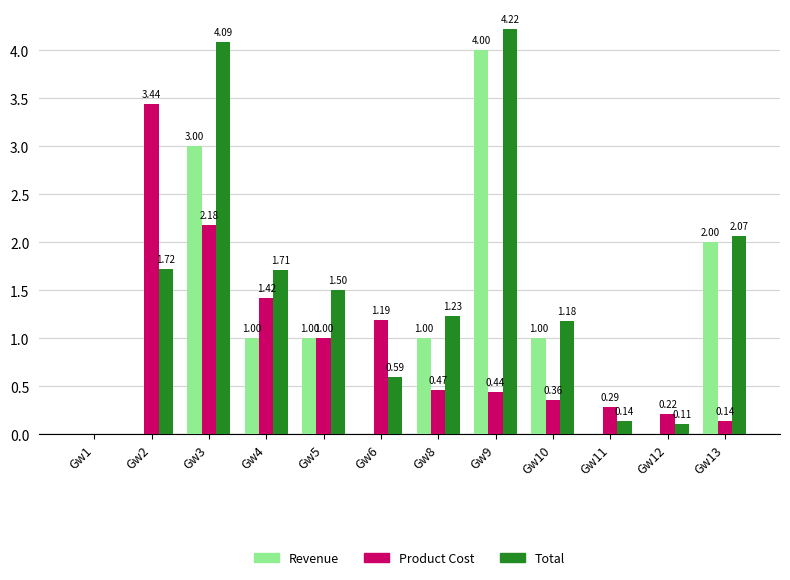

Is the value of Total at Gw4 greater than the value of Revenue at Gw10?

Yes